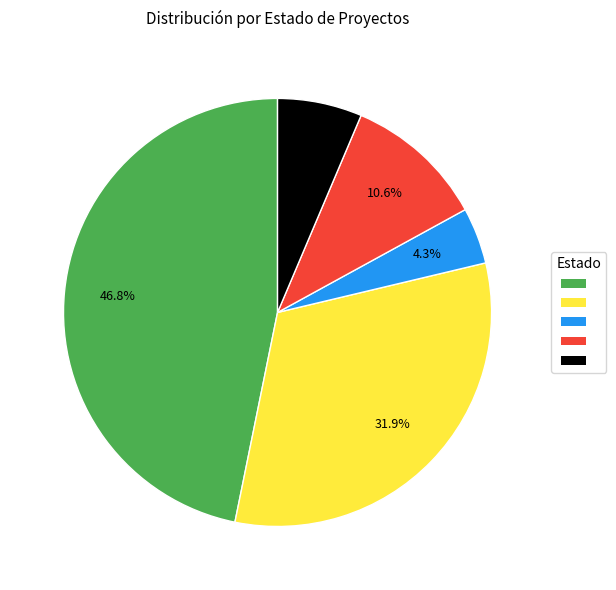

Is there a majority slice in this chart?

No